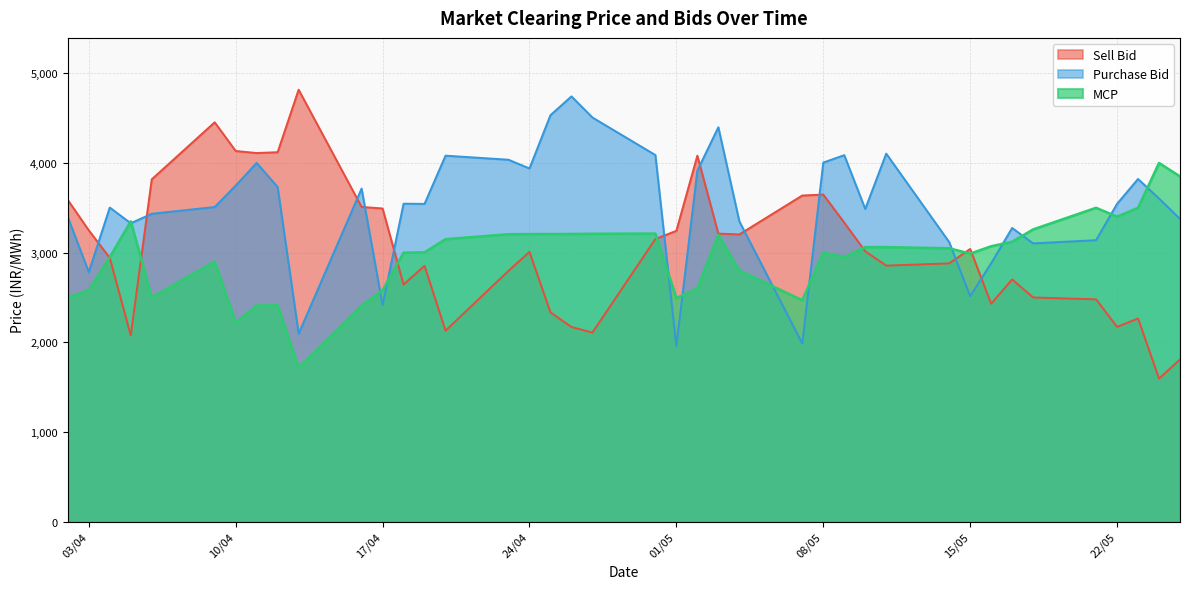

Between 20/04/2012 and 16/05/2012, which is larger?

16/05/2012